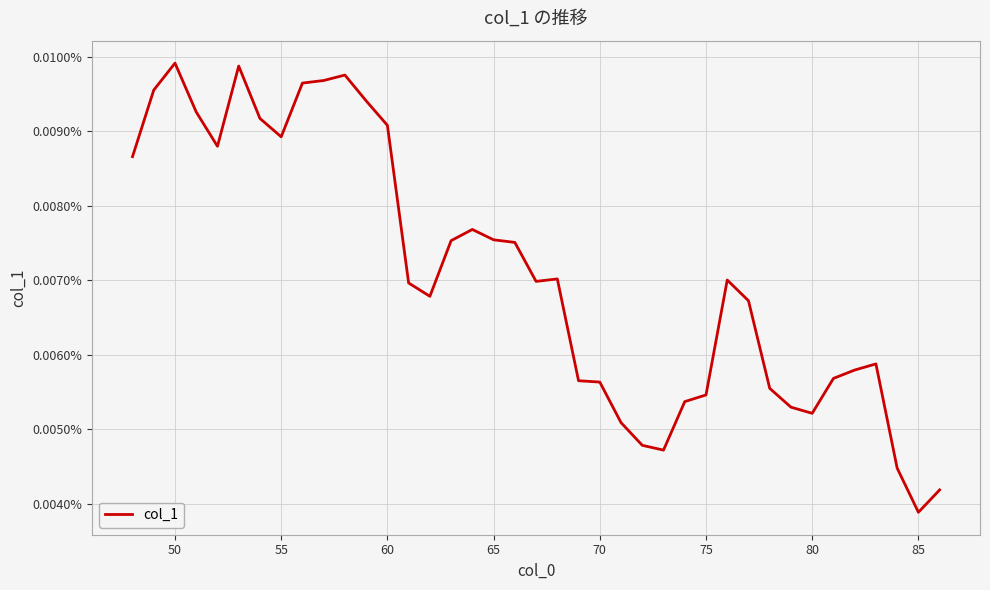

Does the chart have visible grid lines?

Yes